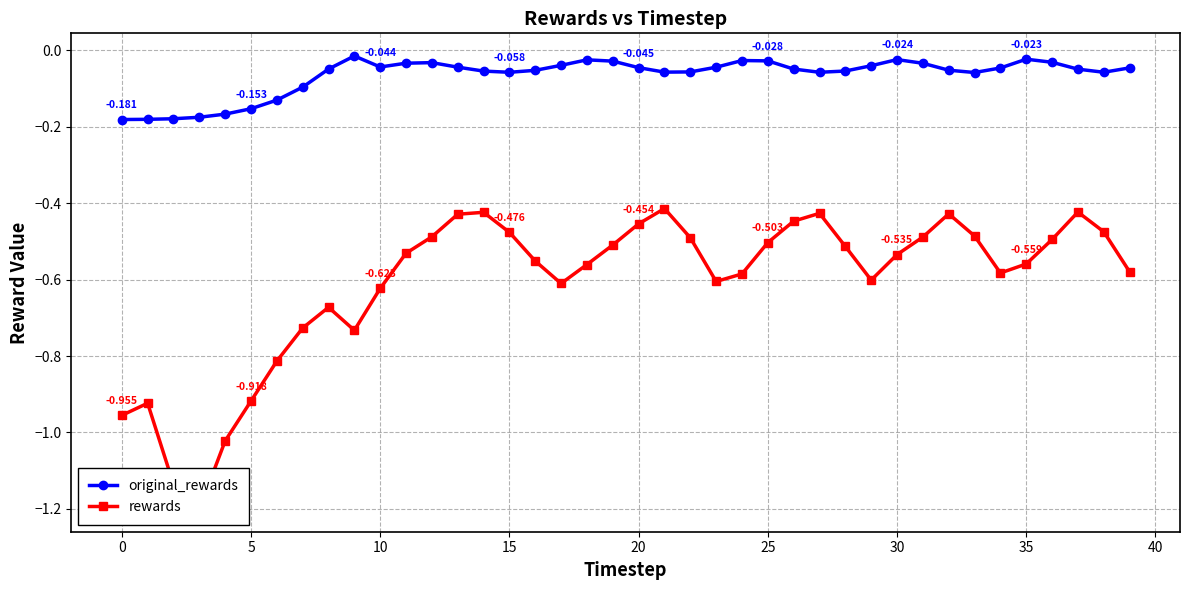

What is the difference between the second highest and second lowest values in the rewards series?

0.7